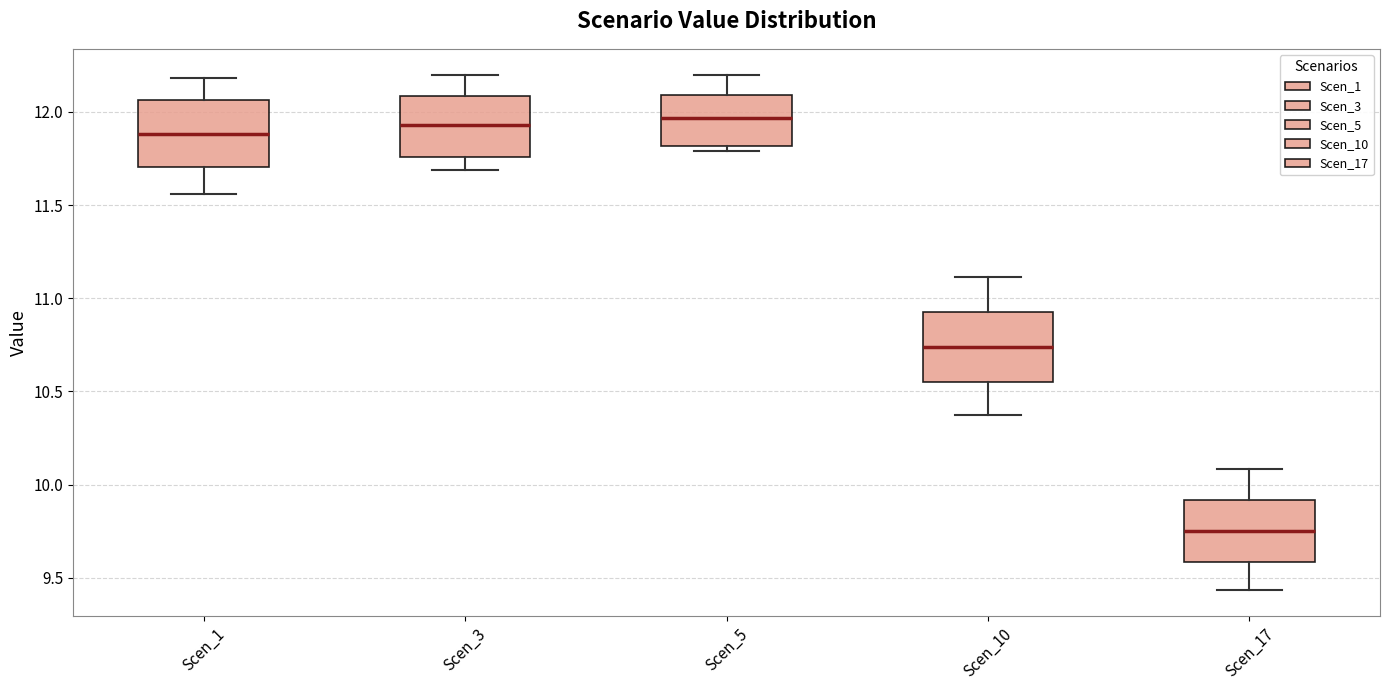

Reading left to right, read every box against the y-axis: the position of its median line, the range the box covers, and the ends of its whiskers. The values are not printed on the chart, so give them approximately, as read against the axis.

Scen_1: median 11.90, box 11.70 to 12.05, whiskers 11.55 to 12.20
Scen_3: median 11.95, box 11.75 to 12.10, whiskers 11.70 to 12.20
Scen_5: median 11.95, box 11.80 to 12.10, whiskers 11.80 (just below the box's lower edge) to 12.20
Scen_10: median 10.75, box 10.55 to 10.95, whiskers 10.35 to 11.10
Scen_17: median 9.75, box 9.60 to 9.90, whiskers 9.45 to 10.10